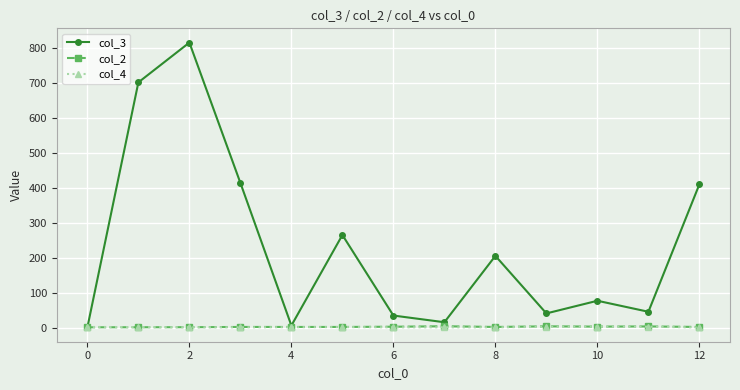

What is the value of the col_3 point at the 8th from the left?

15.5